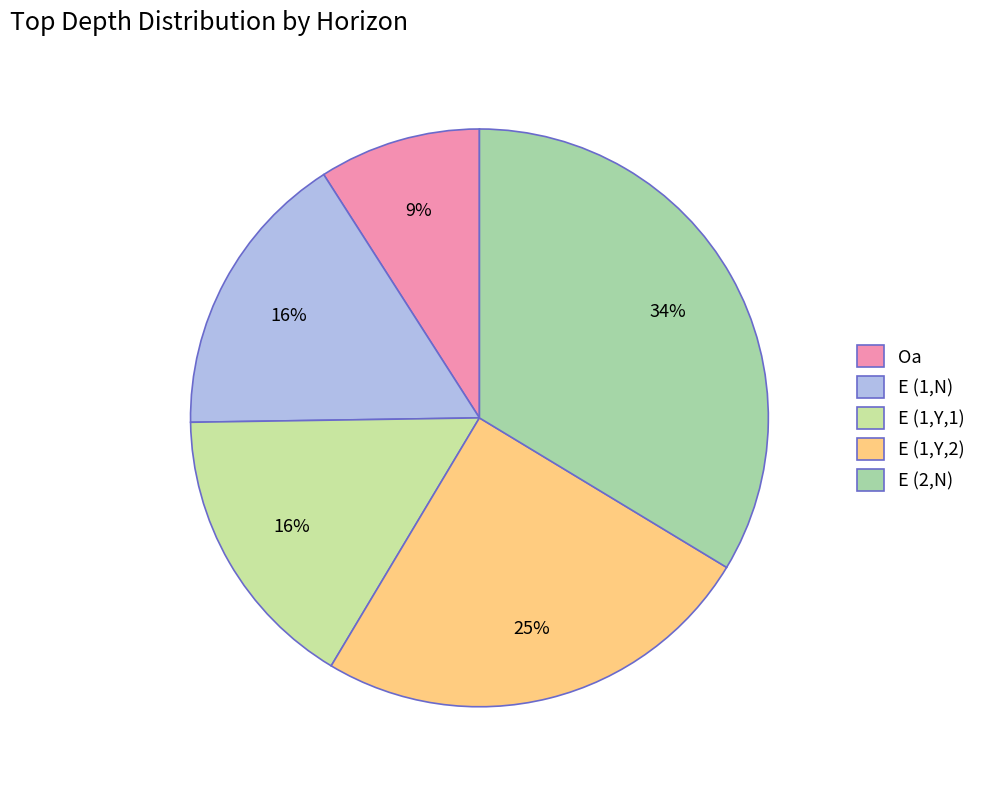

What portion of the pie excludes Oa?

90.9%